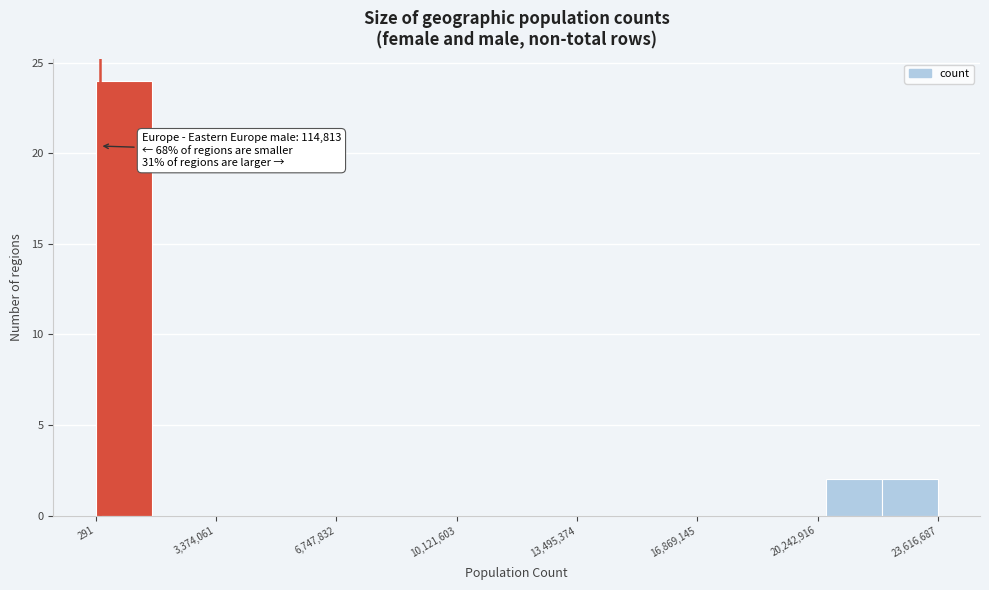

Read against the x-axis, roughly where is the centre of the tallest bar?

1000000